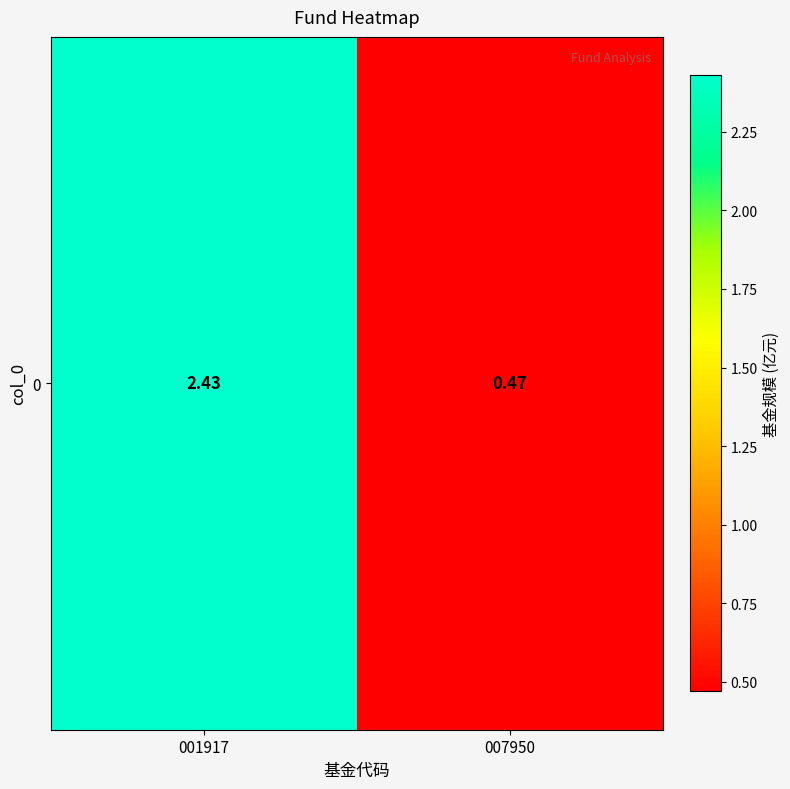

Rank the categories by value from lowest to highest.

007950, 001917